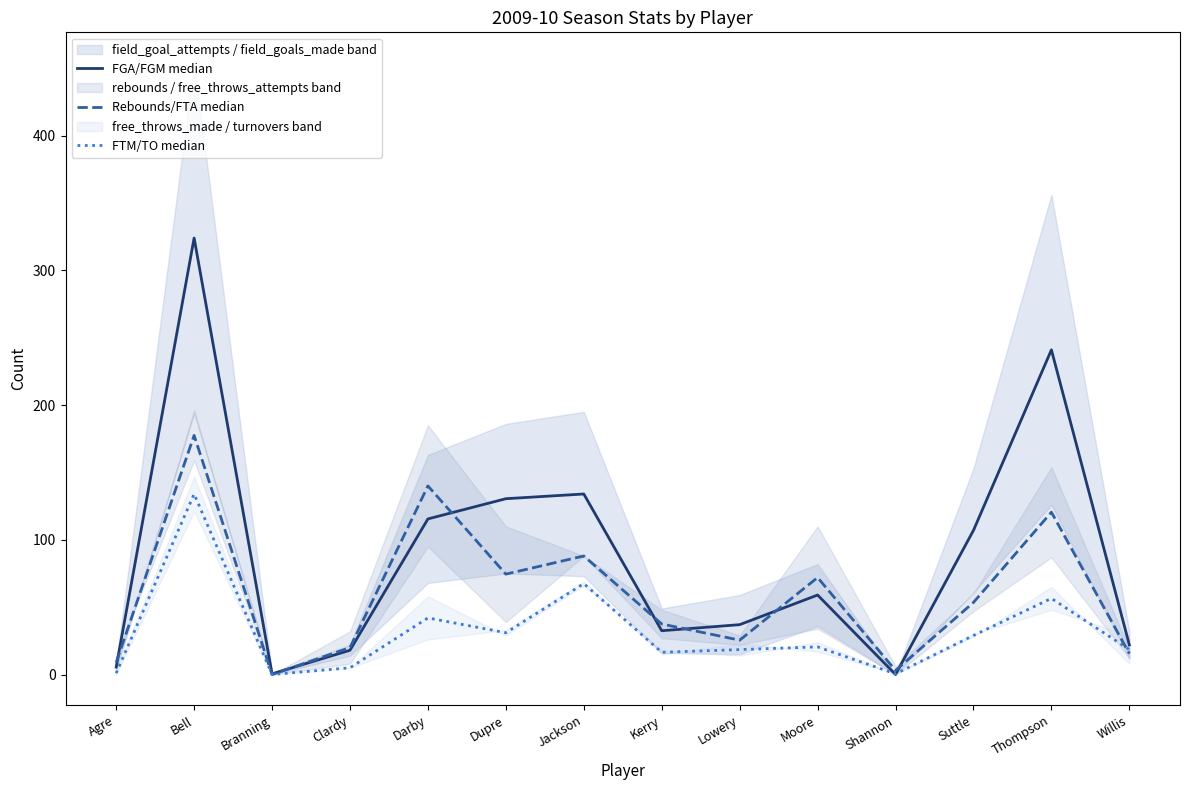

True or false: Rebounds/FTA median and FGA/FGM median intersect in this chart.

True